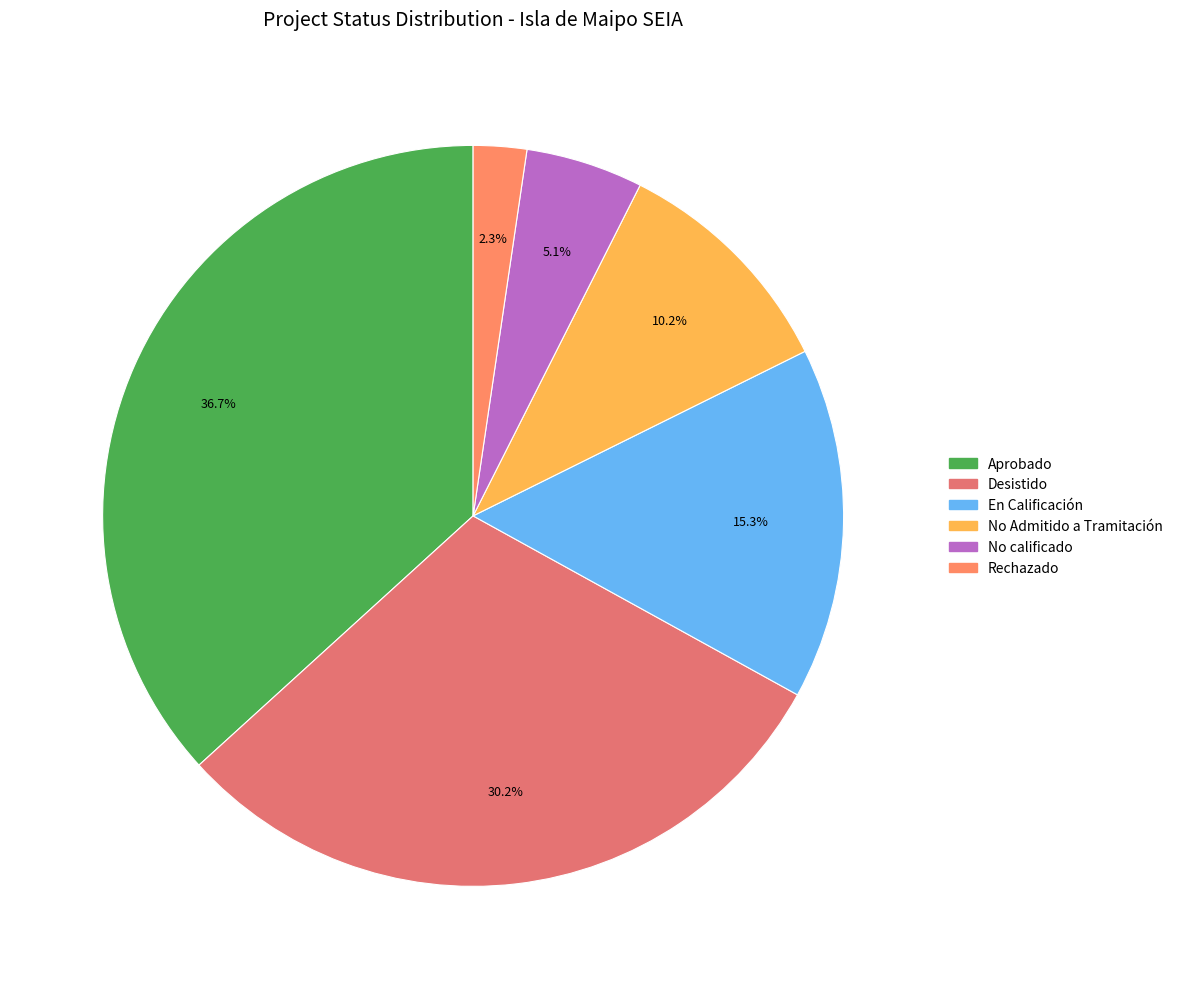

Rank the categories by value from lowest to highest.

Rechazado, No calificado, No Admitido a Tramitación, En Calificación, Desistido, Aprobado